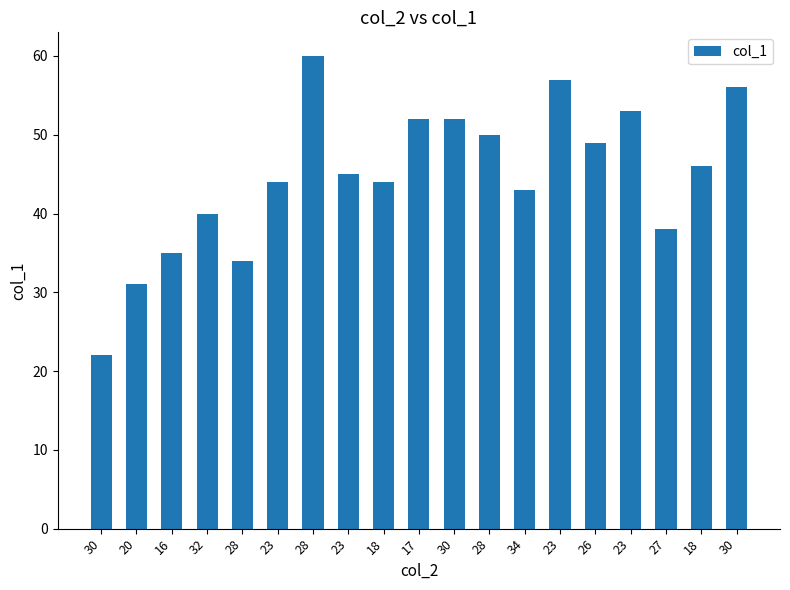

Reading right to left, what are all the values shown in this chart?

56	46	38	53	49	57	43	50	52	52	44	45	60	44	34	40	35	31	22